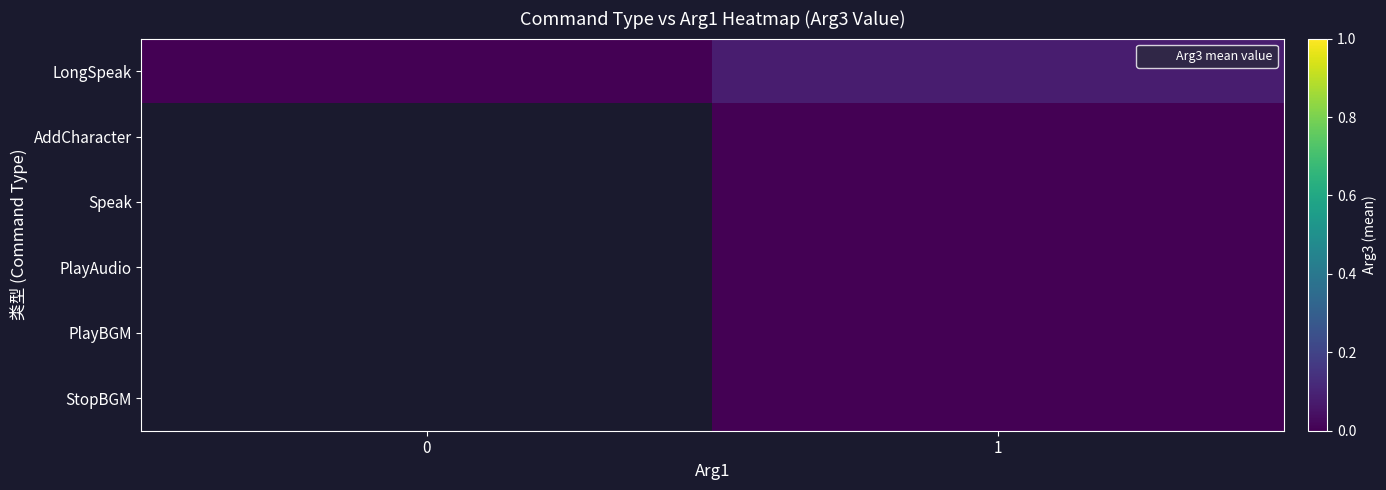

At which category is the sum across all series the highest?

1